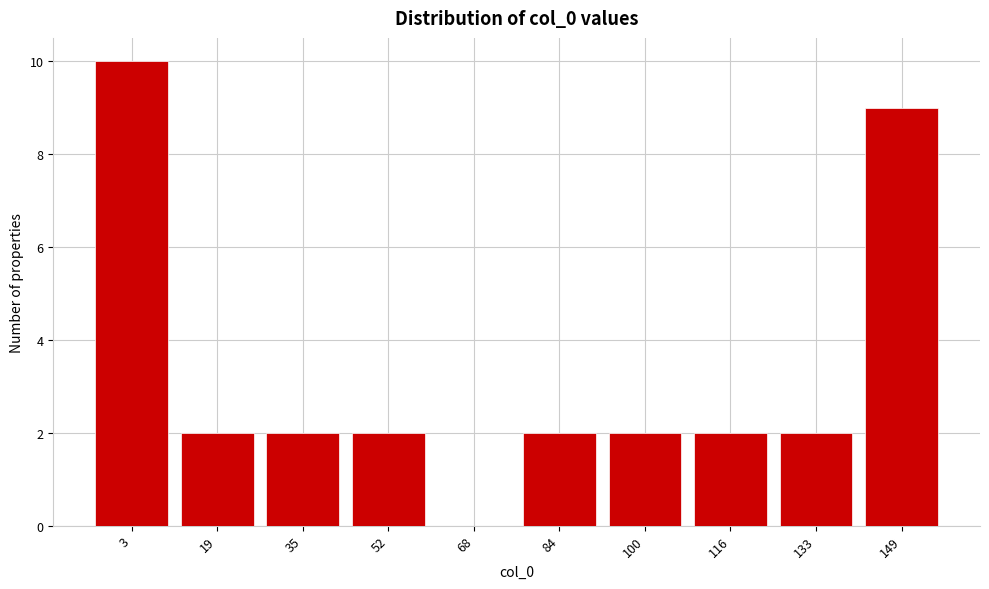

Reading right to left, transcribe all the data shown in this chart.

149=9	133=2	116=2	100=2	84=2	68=0	52=2	35=2	19=2	3=10